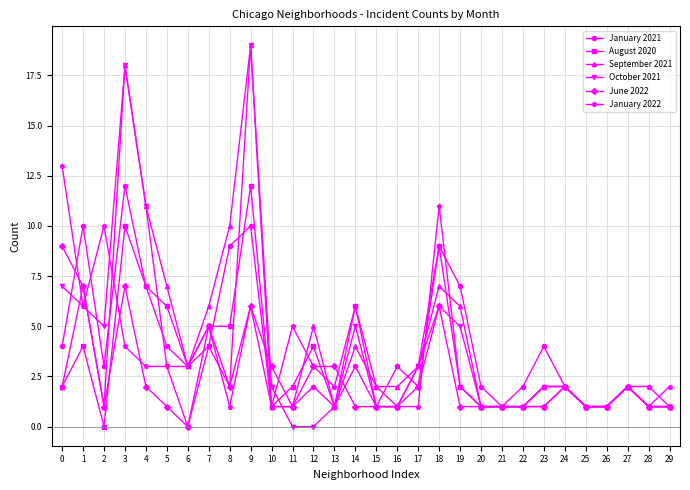

Which series changed the most between 1 and 15?

January 2021